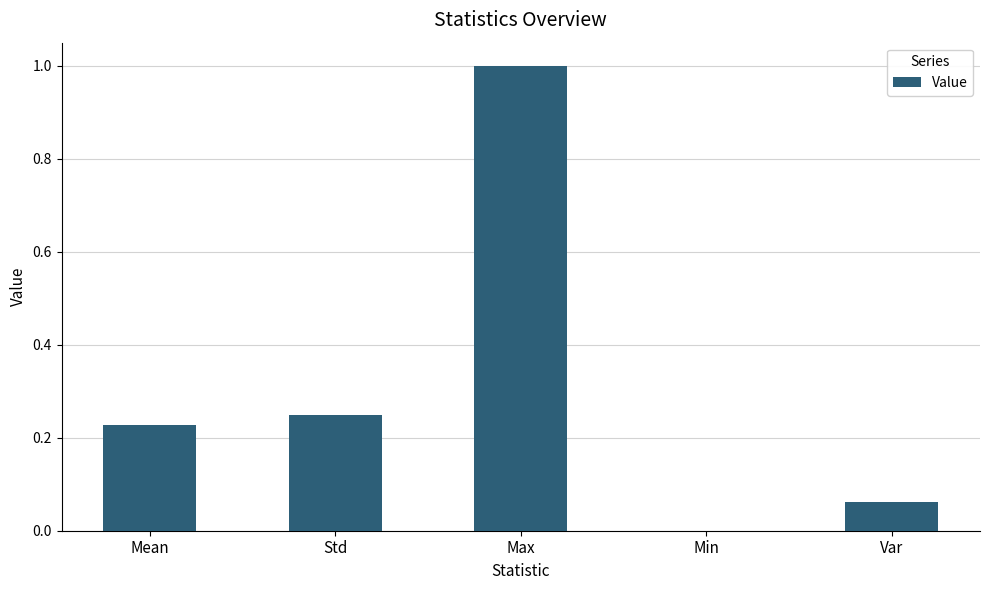

How many positive values are there?

4